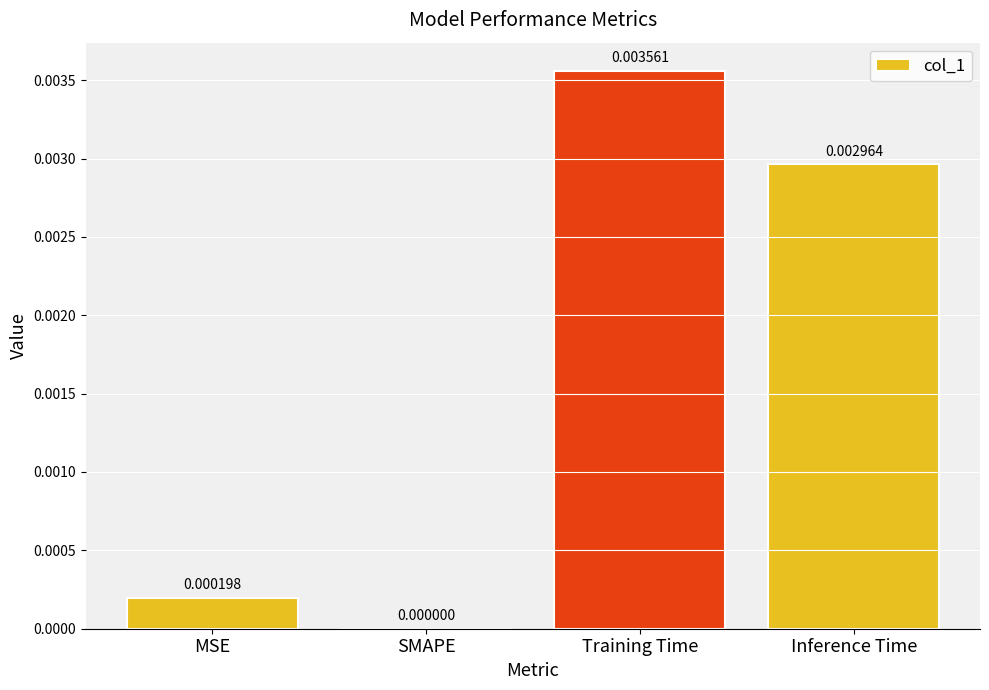

Count the number of values greater than 0.

3